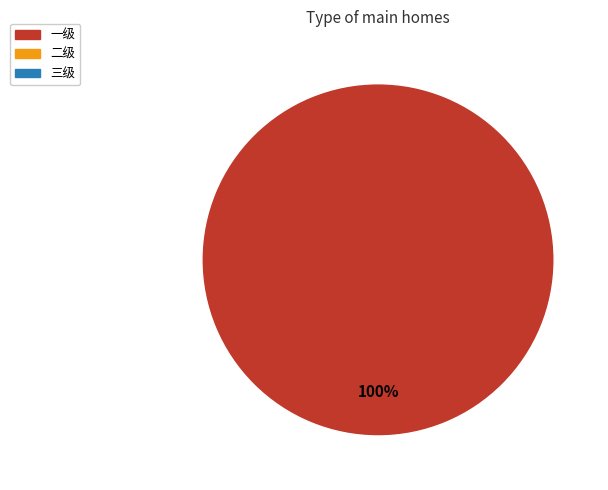

Does any single category account for the majority?

Yes